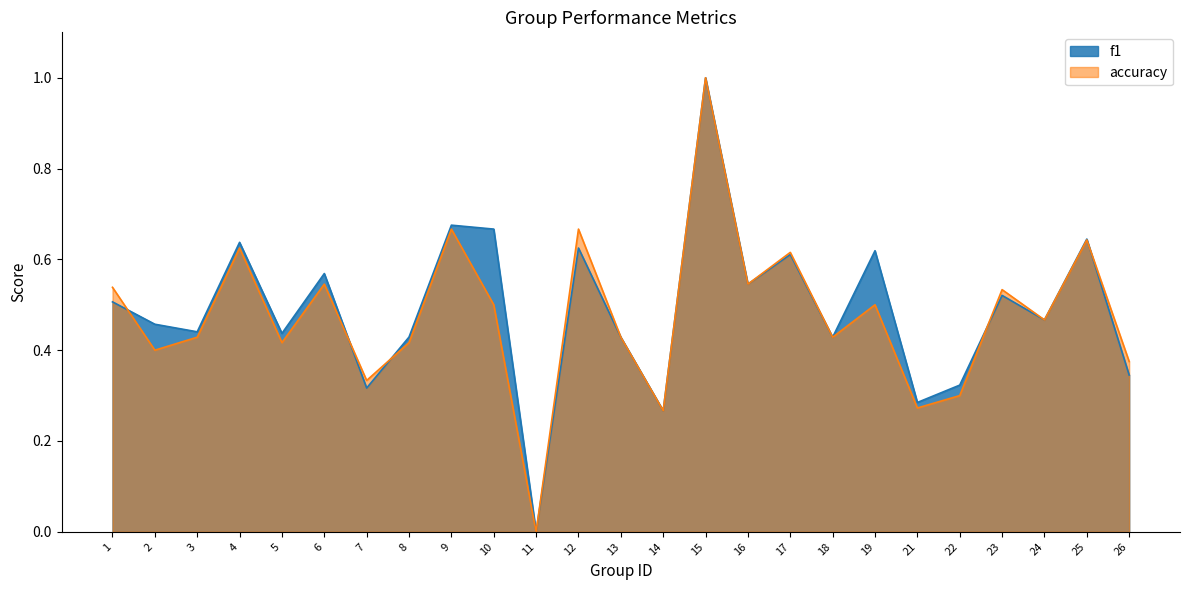

Reading right to left, what are all the values shown in this chart?

f1: 0.3	0.6	0.5	0.5	0.3	0.3	0.6	0.4	0.6	0.5	1.0	0.3	0.4	0.6	0.0	0.7	0.7	0.4	0.3	0.6	0.4	0.6	0.4	0.5	0.5
accuracy: 0.4	0.6	0.5	0.5	0.3	0.3	0.5	0.4	0.6	0.5	1.0	0.3	0.4	0.7	0.0	0.5	0.7	0.4	0.3	0.5	0.4	0.6	0.4	0.4	0.5